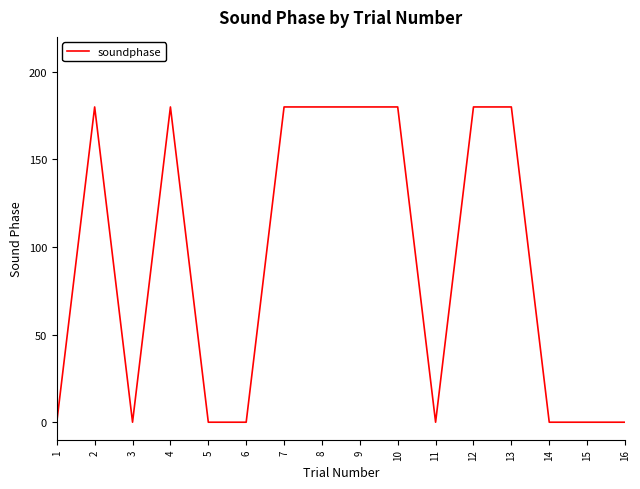

Is it true that the value at 10 is 180?

True